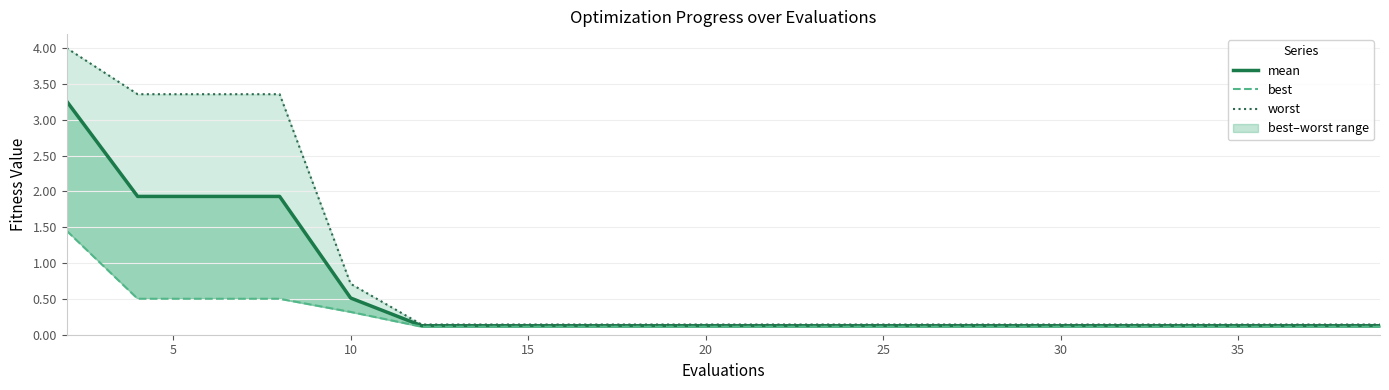

True or false: mean has a value of 0.2 at 9.

False